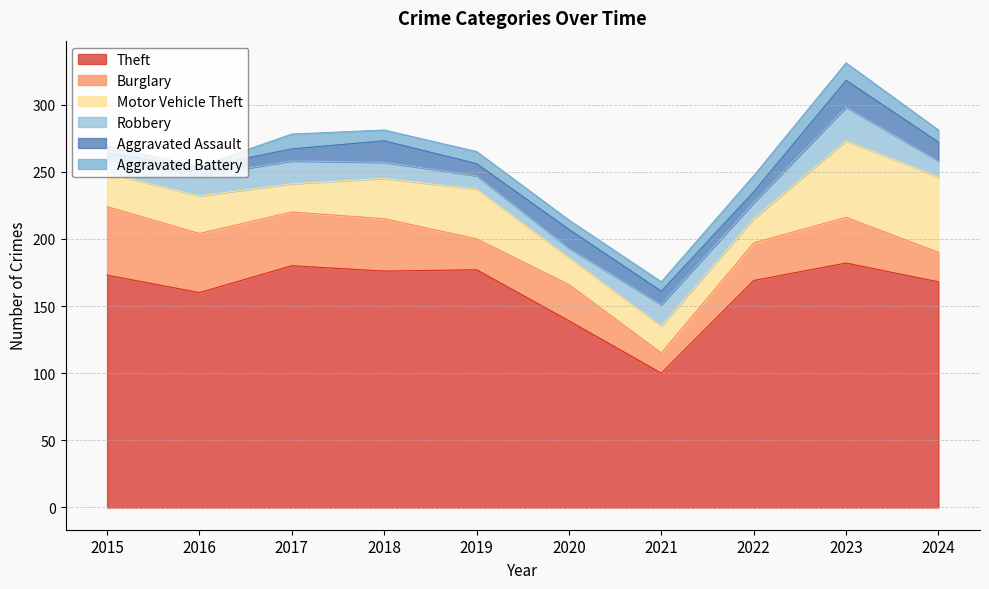

True or false: Robbery and Motor Vehicle Theft intersect in this chart.

False